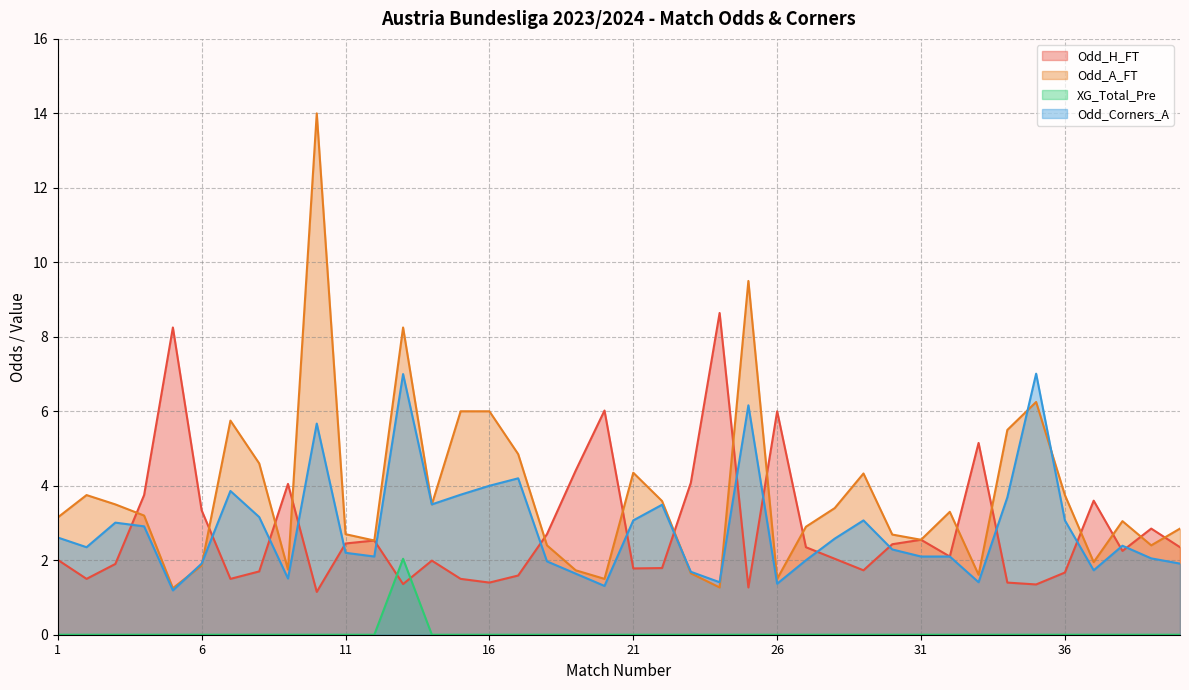

What is the difference between the highest and lowest values at 35?

7.0